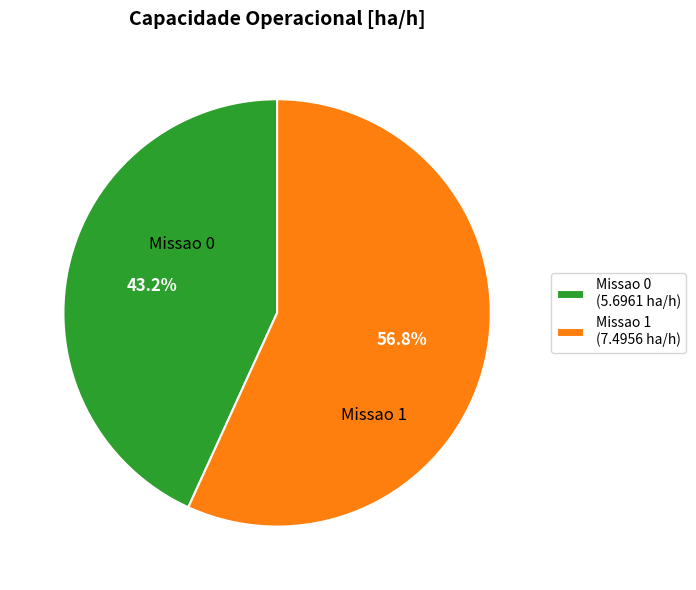

Is there a majority slice in this chart?

Yes